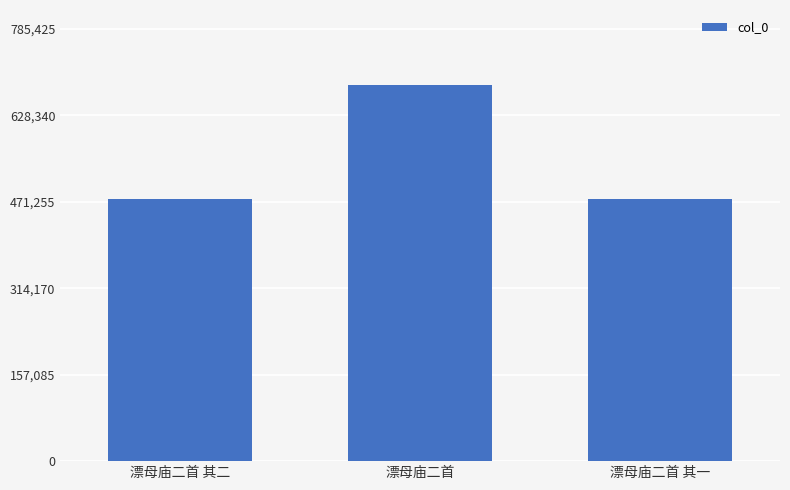

What position from the left is 漂母庙二首?

2